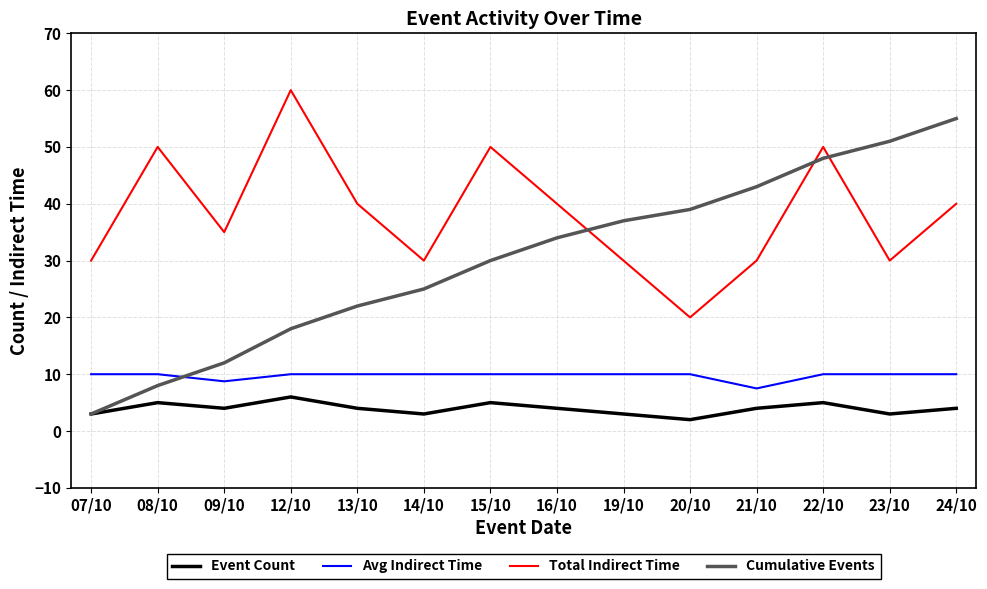

True or false: Avg Indirect Time and Event Count intersect in this chart.

False